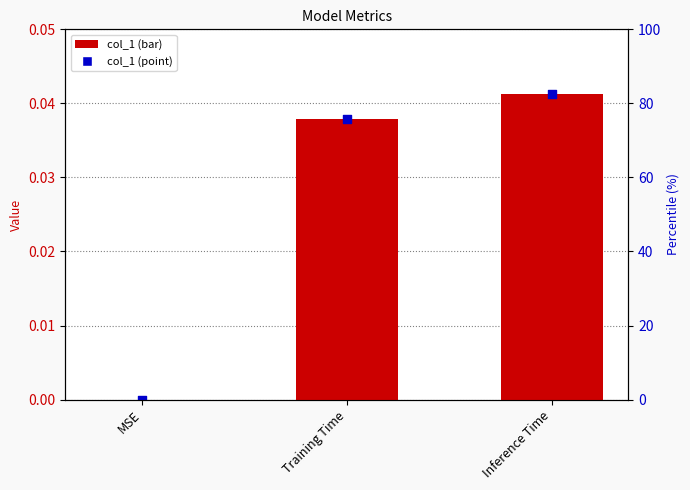

Which series reaches the maximum Y coordinate?

col_1